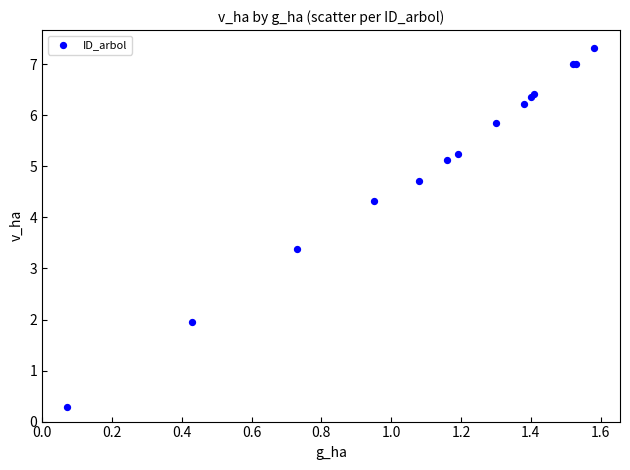

What Y value in the scatter plot is closest to 3?

3.4